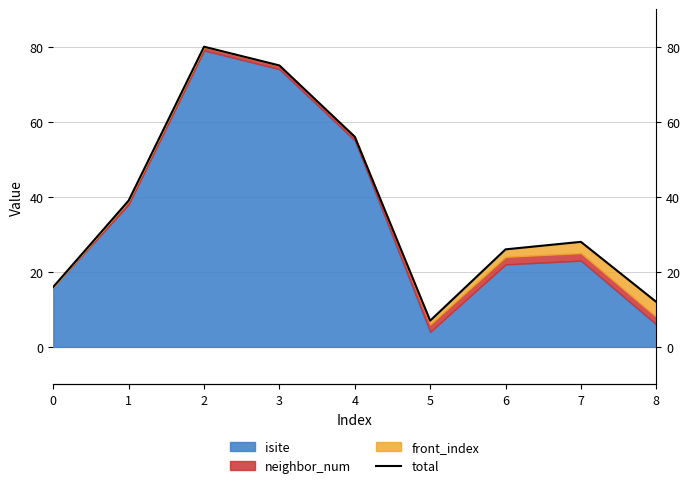

Reading right to left, what are all the values shown in this chart?

8=12	7=28	6=26	5=7	4=56	3=75	2=80	1=39	0=16